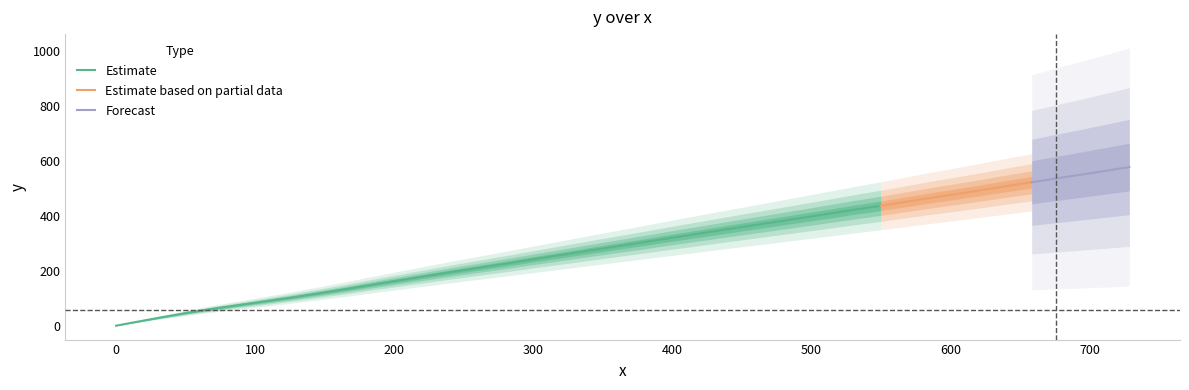

Reading left to right, list all the values displayed in this chart.

0.0	15.4	31.7	47.7	62.5	75.9	89.4	102.9	117.6	133.3	150.1	165.8	181.5	197.2	212.7	228.2	244.8	260.3	275.9	290.6	305.3	320.1	334.7	349.4	364.1	378.6	393.3	408.0	422.7	436.4	451.1	466.0	479.6	493.4	508.3	522.0	535.9	549.6	563.5	577.5